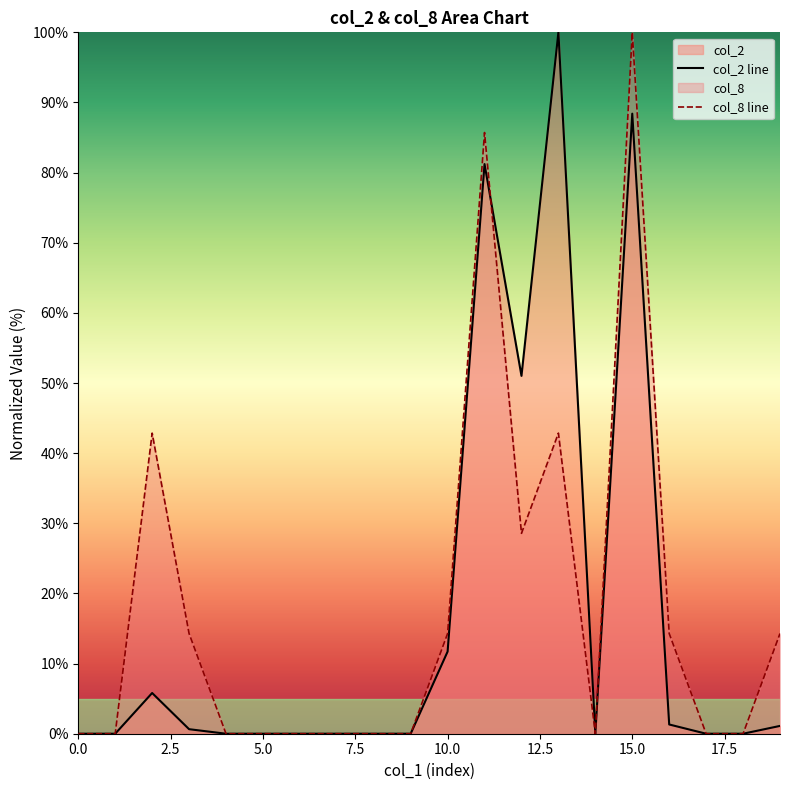

How many lines are shown in the chart?

2